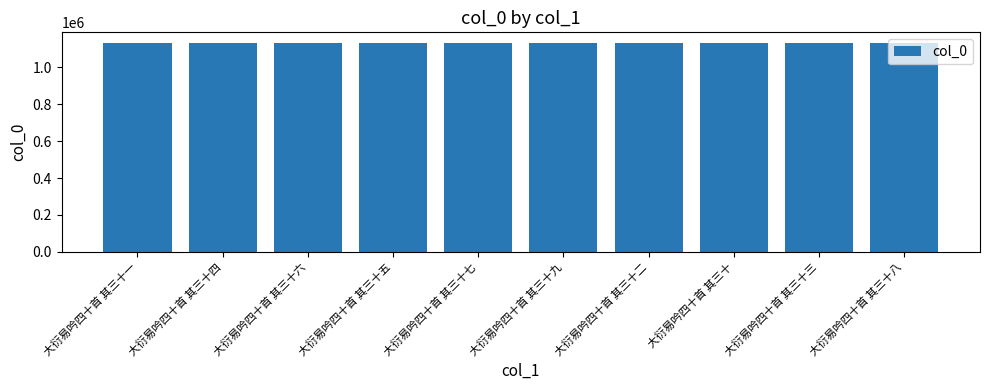

Approximately how many times larger is the value at 大衍易吟四十首 其三十一 compared to 大衍易吟四十首 其三十八?

1.0